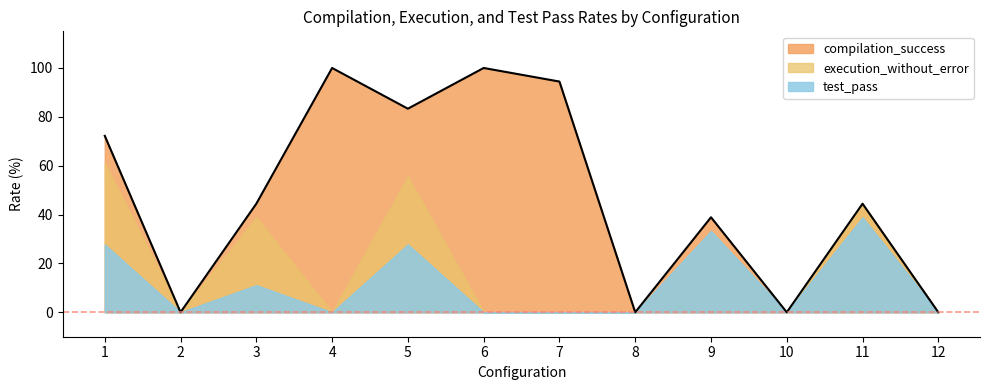

The value of test_pass at 4 is -15.6. True or false?

False